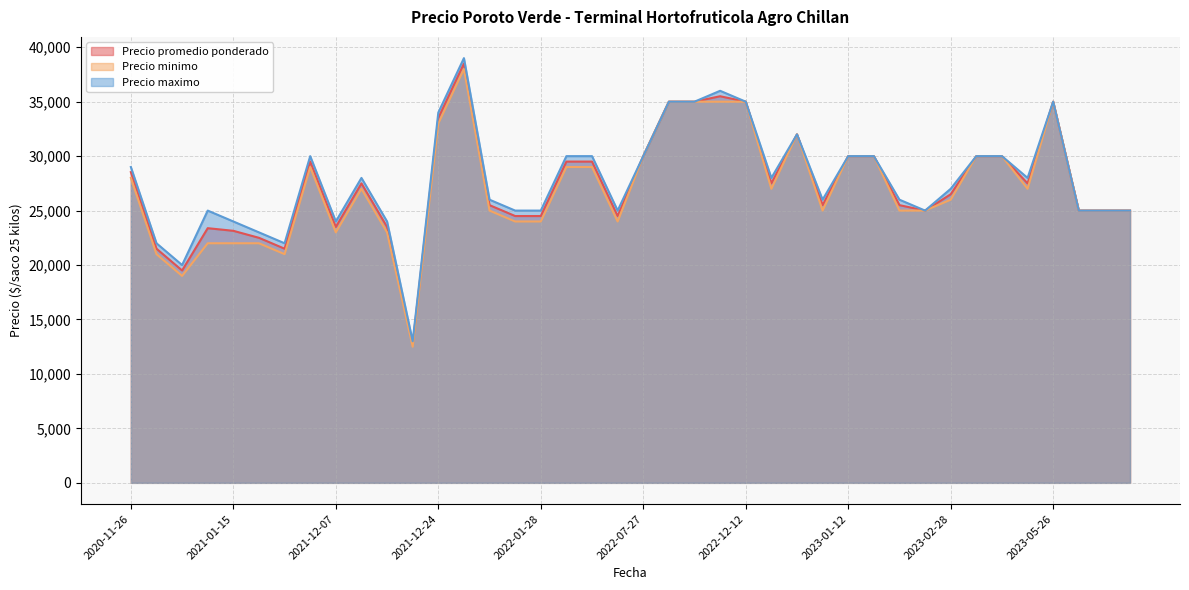

At which label does Precio maximo first exceed 28000?

2020-11-26